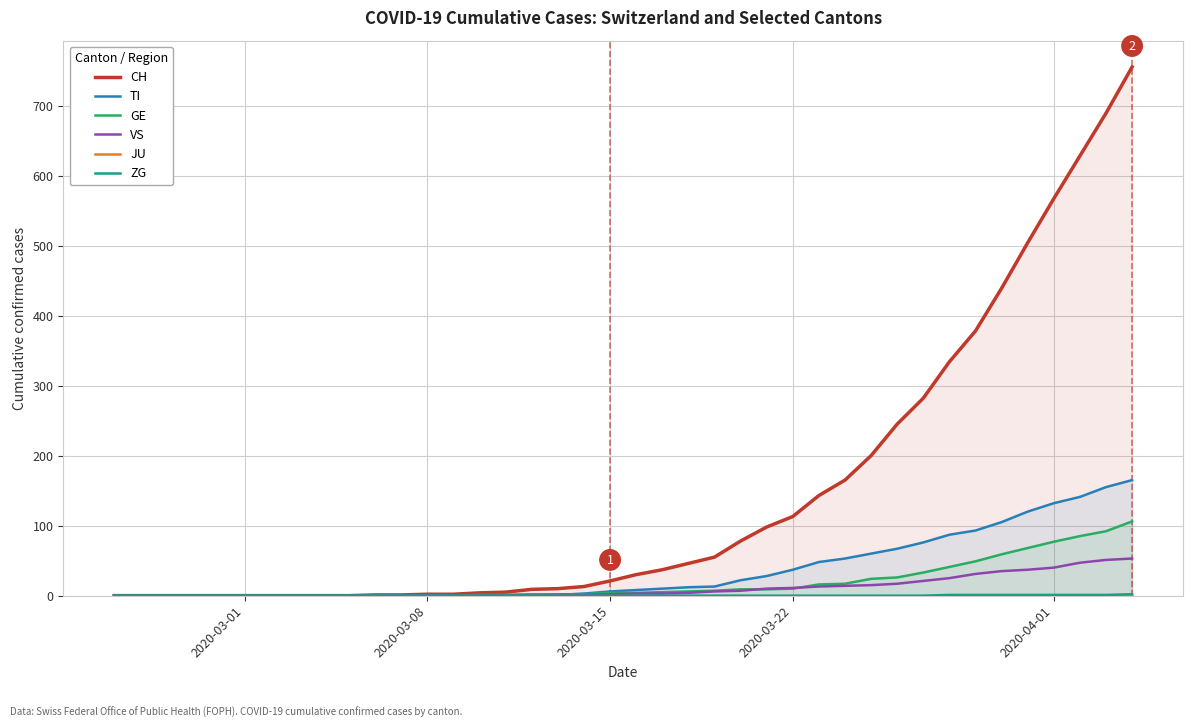

The value of TI at 2020-04-01 is 132. True or false?

True